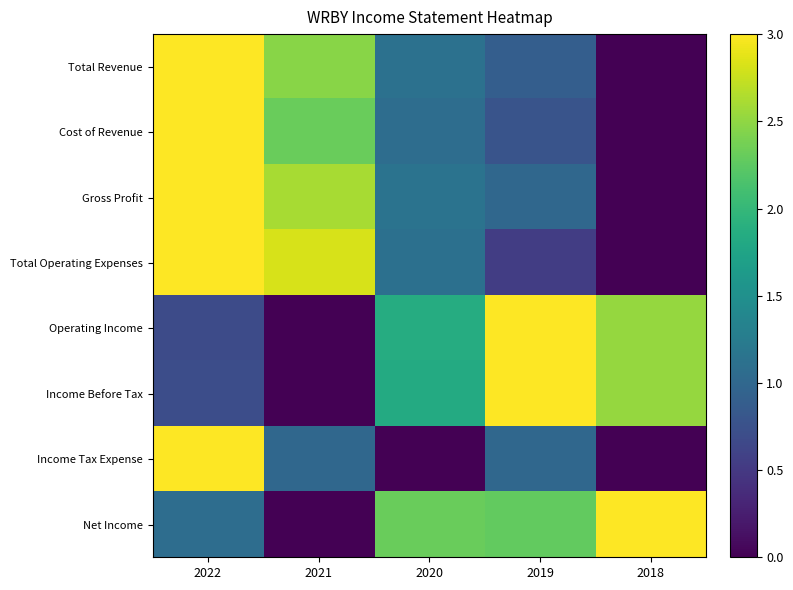

Which series changed the most between 2022 and 2020?

Income Tax Expense